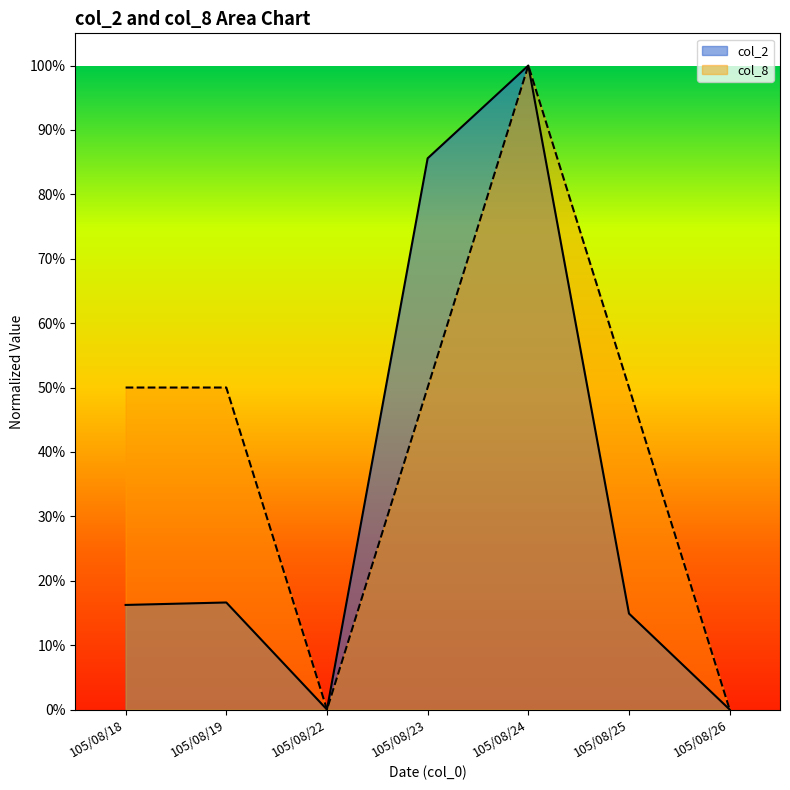

What is the value of the col_8 point at the 1st from the left?

0.5